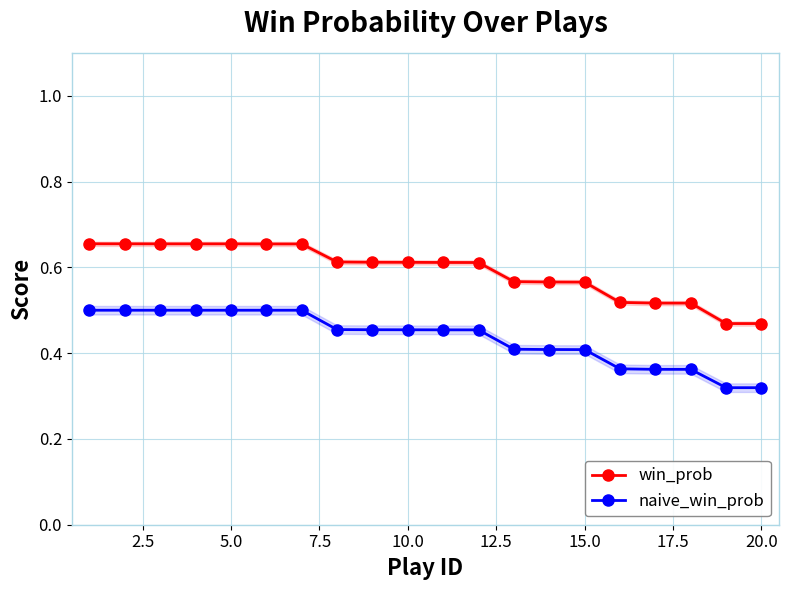

Count the naive_win_prob values in the range 0 to 1.

20